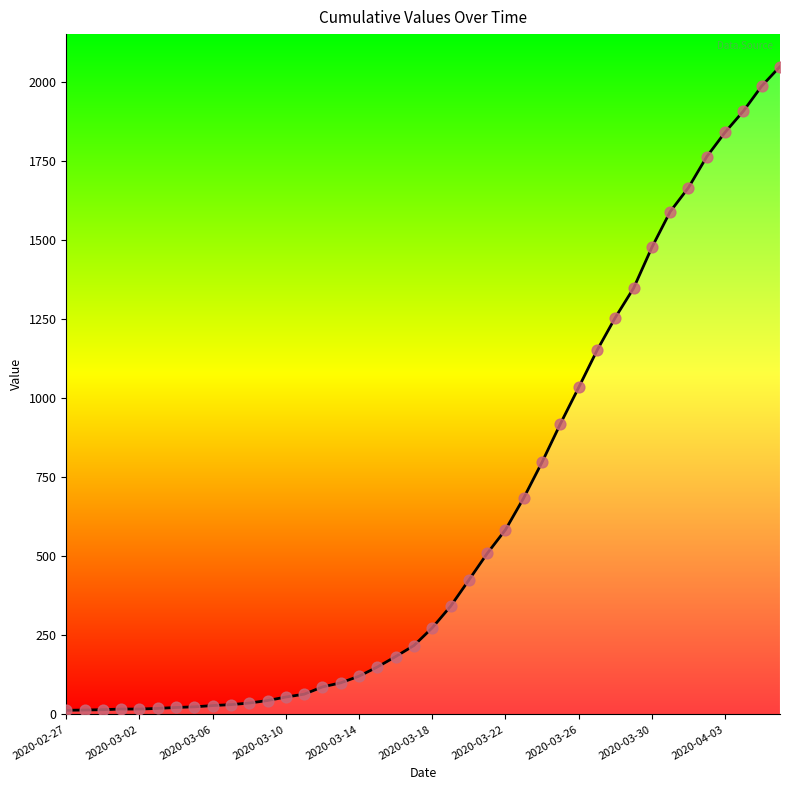

What is the maximum value shown in the chart?

2049